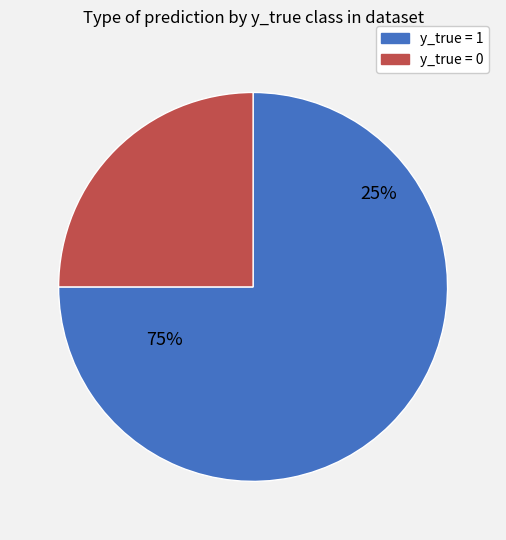

What is the change in value from y_true = 1 to y_true = 0?

-50